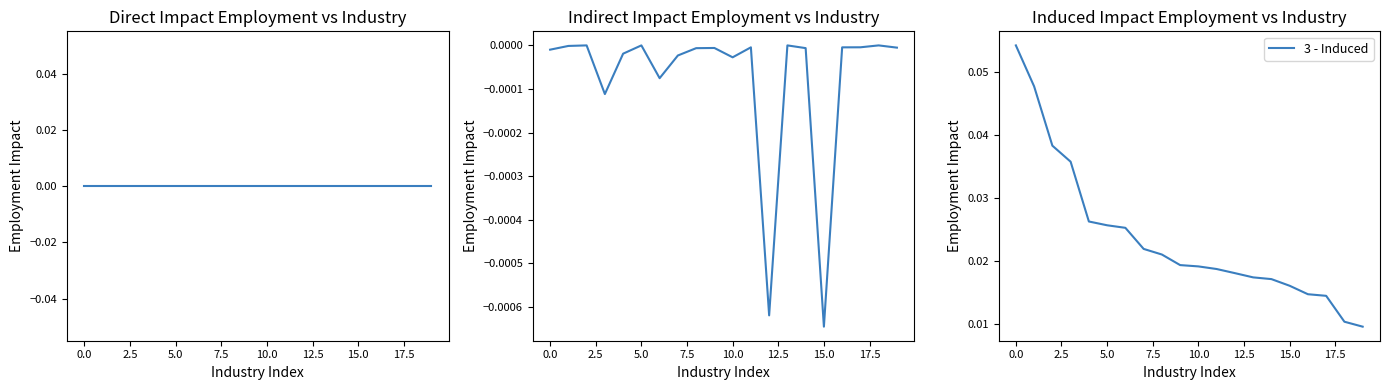

Reading right to left, extract all data points from this chart.

1 - Direct: 0.0	0.0	0.0	0.0	0.0	0.0	0.0	0.0	0.0	0.0	0.0	0.0	0.0	0.0	0.0	0.0	0.0	0.0	0.0	0.0
2 - Indirect: -0.0	0.0	-0.0	-0.0	-0.0	-0.0	0.0	-0.0	-0.0	-0.0	-0.0	-0.0	-0.0	-0.0	0.0	-0.0	-0.0	0.0	-0.0	-0.0
3 - Induced: 0.0	0.0	0.0	0.0	0.0	0.0	0.0	0.0	0.0	0.0	0.0	0.0	0.0	0.0	0.0	0.0	0.0	0.0	0.0	0.1